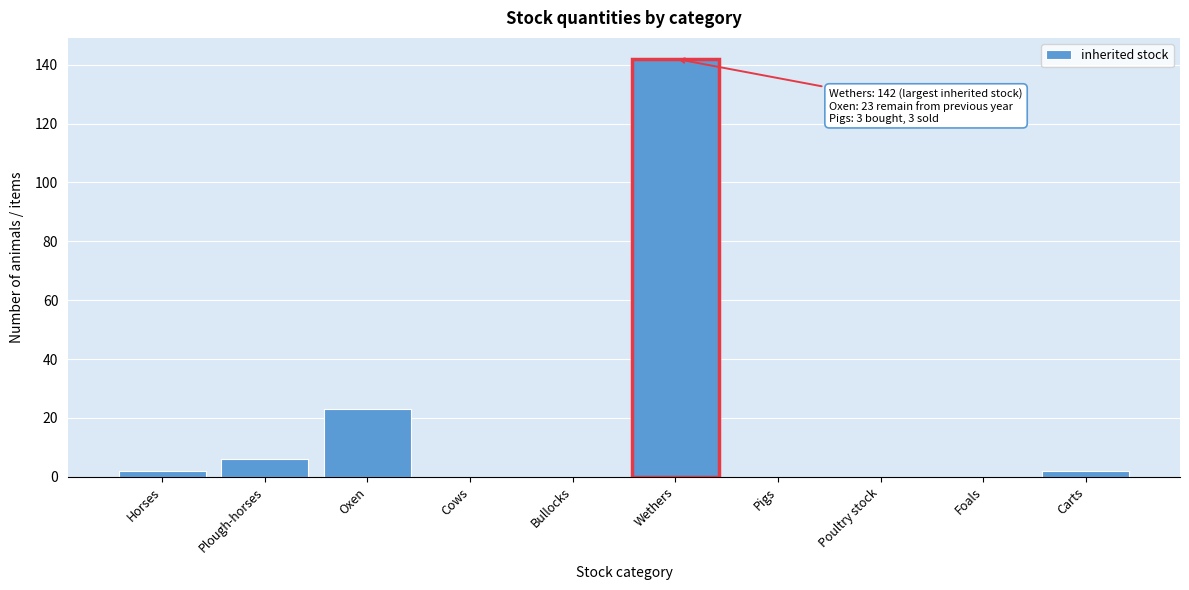

Reading left to right, what are all the values shown in this chart?

Horses=2	Plough-horses=6	Oxen=23	Cows=0	Bullocks=0	Wethers=142	Pigs=0	Poultry stock=0	Foals=0	Carts=2